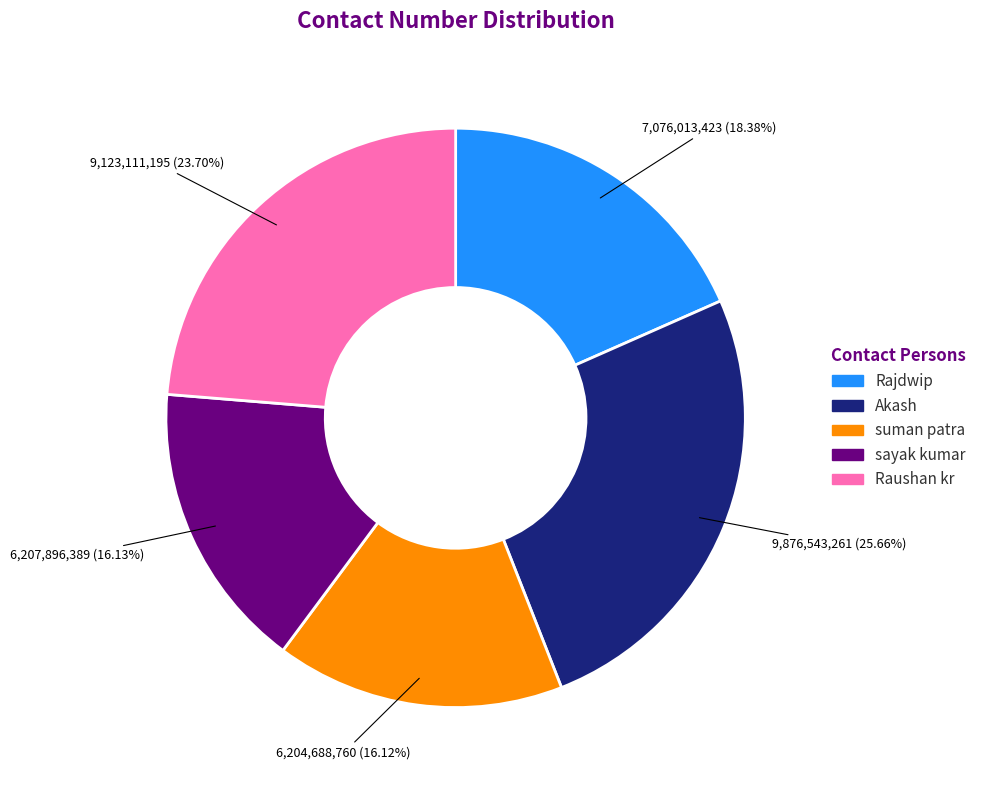

To the nearest percent, what percentage of the pie is Raushan kr?

24%